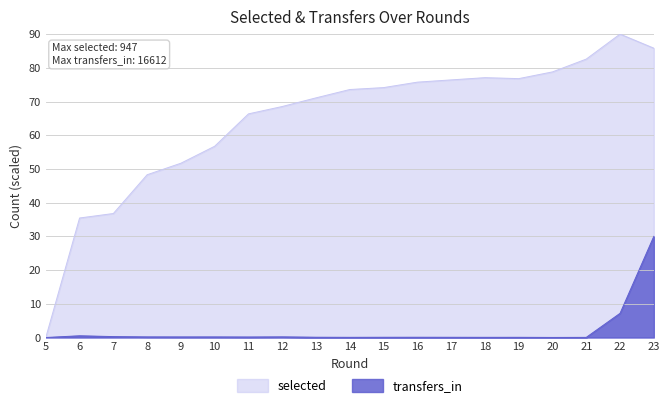

At 6, list the series in order from largest to smallest.

selected, transfers_in